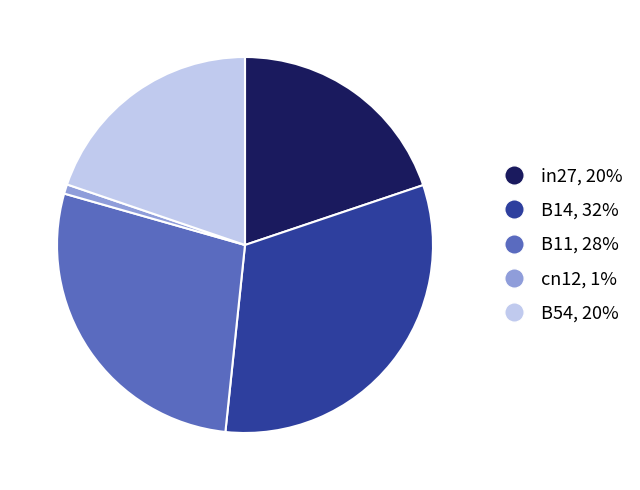

Is it true that B54 is 8% of the pie?

False